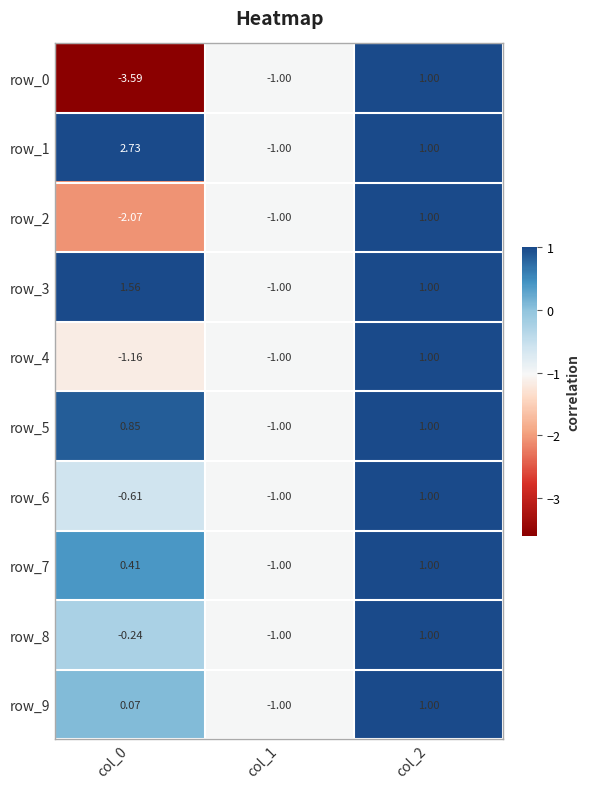

Reading left to right, list all the values displayed in this chart.

row_0: col_0=-3.6	col_1=-1.0	col_2=1.0
row_1: col_0=2.7	col_1=-1.0	col_2=1.0
row_2: col_0=-2.1	col_1=-1.0	col_2=1.0
row_3: col_0=1.6	col_1=-1.0	col_2=1.0
row_4: col_0=-1.2	col_1=-1.0	col_2=1.0
row_5: col_0=0.9	col_1=-1.0	col_2=1.0
row_6: col_0=-0.6	col_1=-1.0	col_2=1.0
row_7: col_0=0.4	col_1=-1.0	col_2=1.0
row_8: col_0=-0.2	col_1=-1.0	col_2=1.0
row_9: col_0=0.1	col_1=-1.0	col_2=1.0